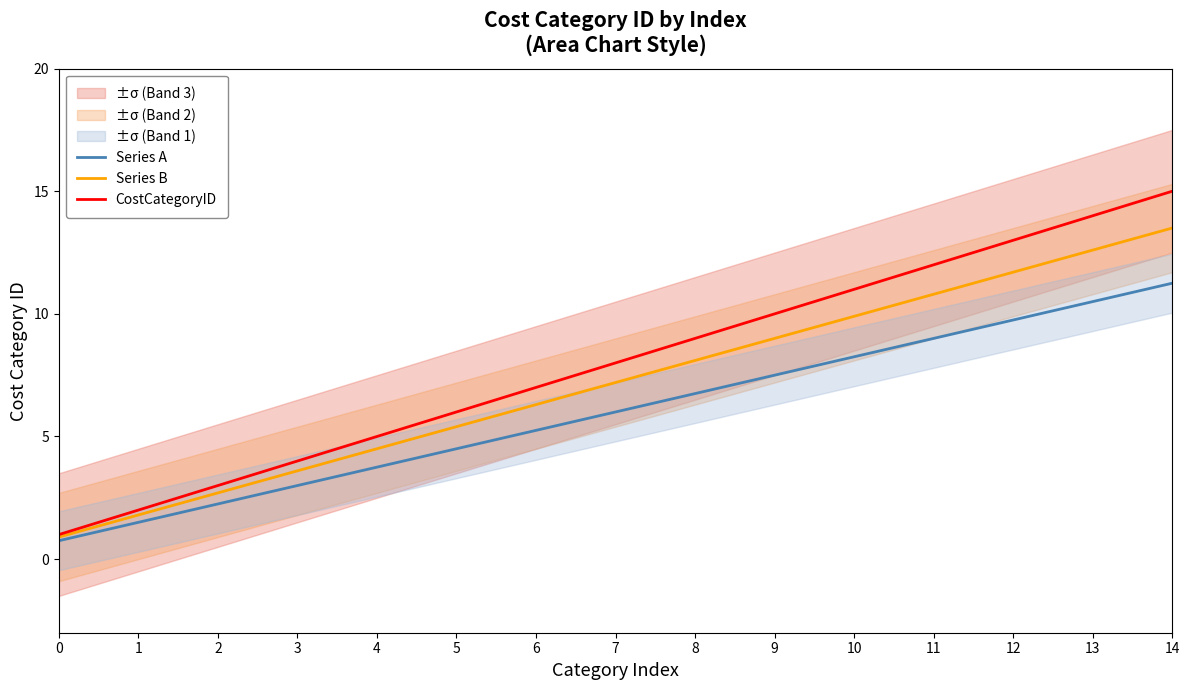

Reading right to left, transcribe all the data shown in this chart.

Series A: 14=11.2	13=10.5	12=9.8	11=9.0	10=8.2	9=7.5	8=6.8	7=6.0	6=5.2	5=4.5	4=3.8	3=3.0	2=2.2	1=1.5	0=0.8
Series B: 14=13.5	13=12.6	12=11.7	11=10.8	10=9.9	9=9.0	8=8.1	7=7.2	6=6.3	5=5.4	4=4.5	3=3.6	2=2.7	1=1.8	0=0.9
CostCategoryID: 14=15.0	13=14.0	12=13.0	11=12.0	10=11.0	9=10.0	8=9.0	7=8.0	6=7.0	5=6.0	4=5.0	3=4.0	2=3.0	1=2.0	0=1.0